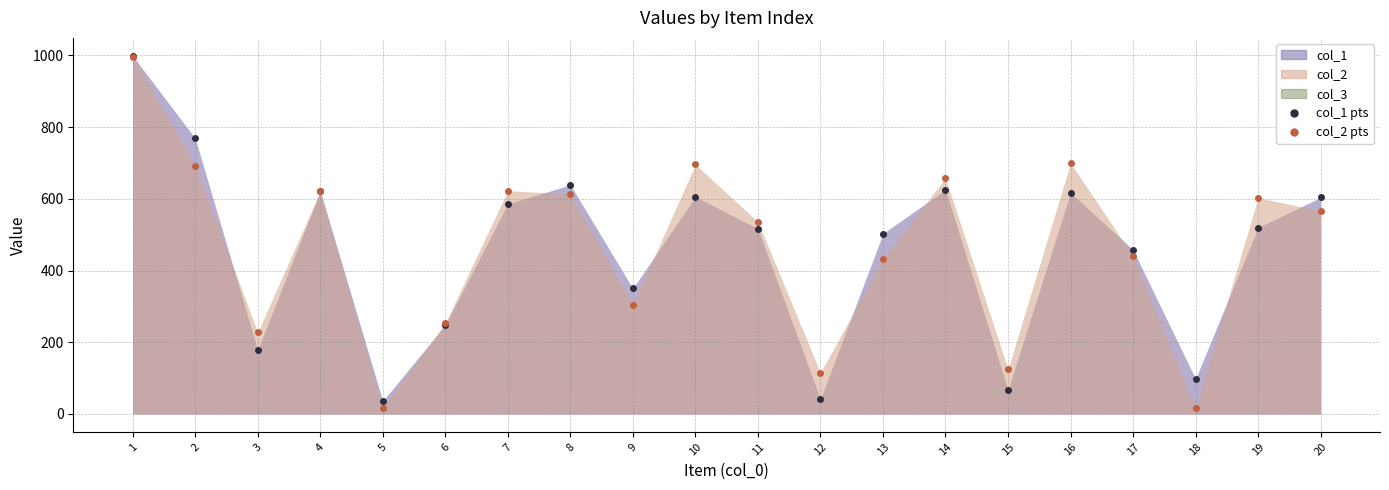

Is the value of col_1 pts at 4 greater than the value of col_2 pts at 9?

Yes